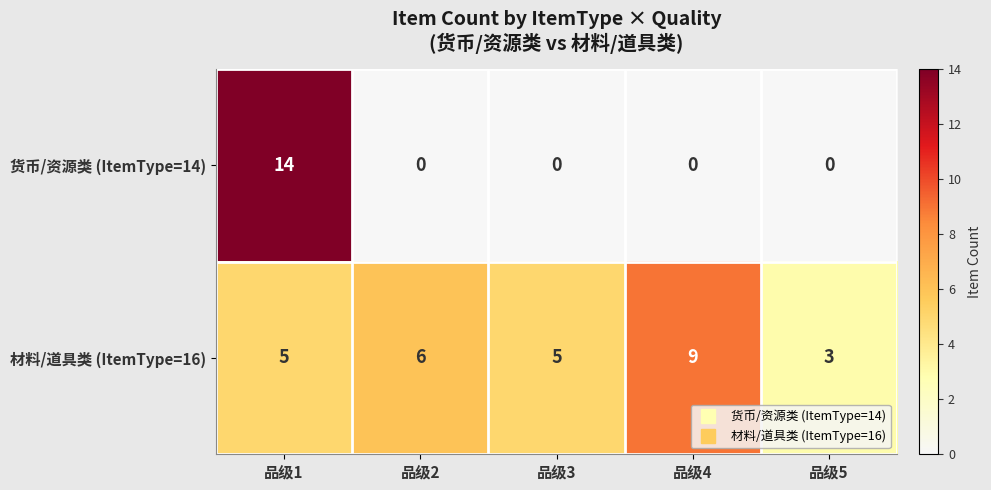

Which series has the largest range (max minus min)?

货币/资源类 (ItemType=14)